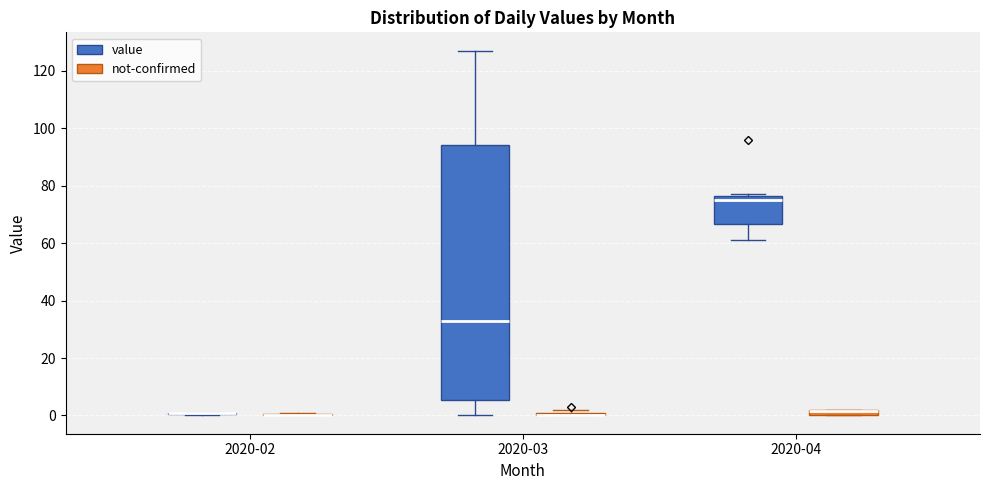

Which box is the tallest, from its lower edge to its upper edge?

2020-03 (value)